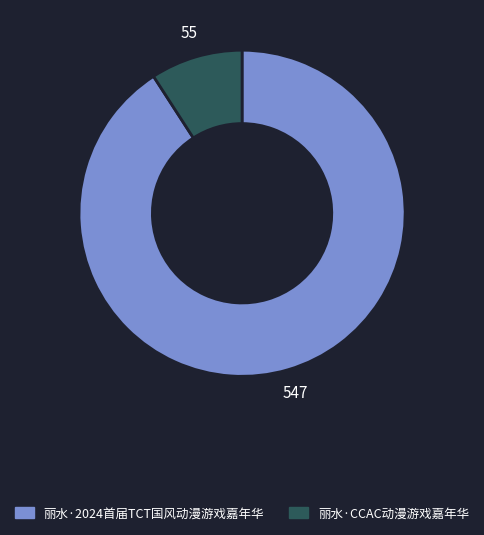

How many slices are in this pie chart?

2